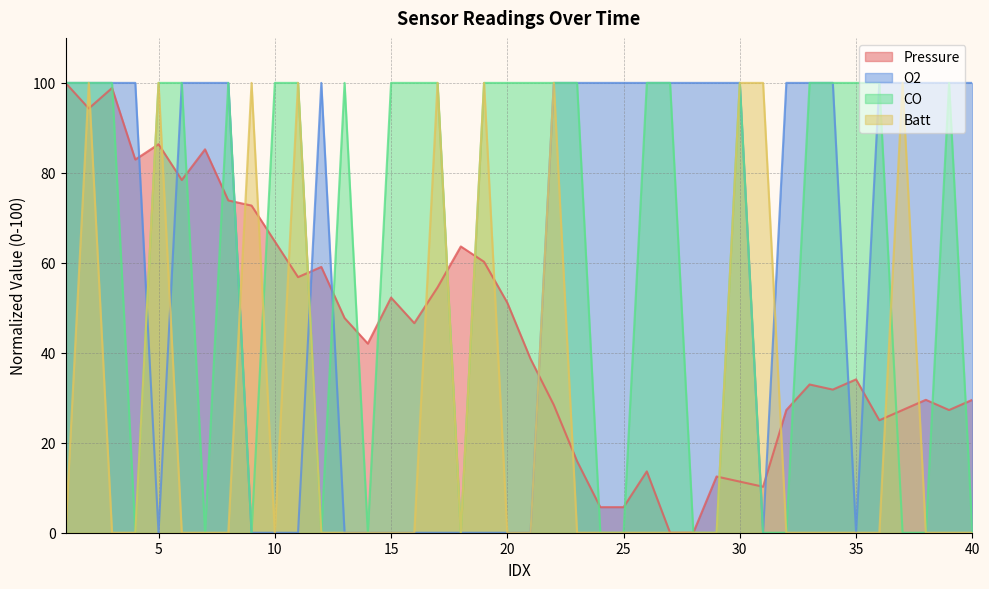

How many O2 values are between 0 and 100?

40